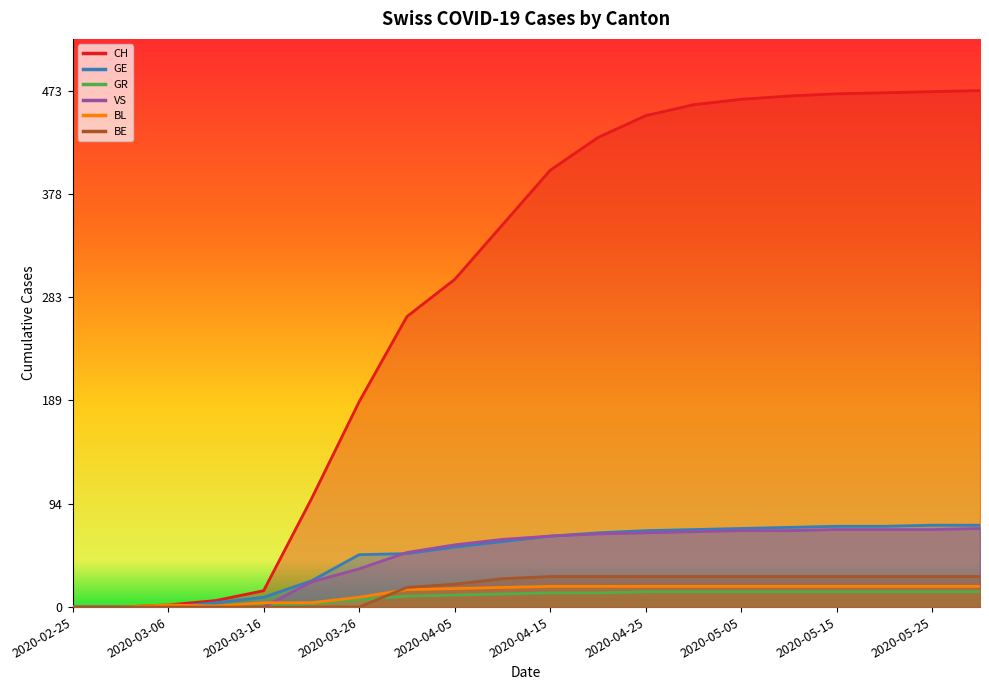

What is the difference between the maximum and minimum values in the BL series?

19